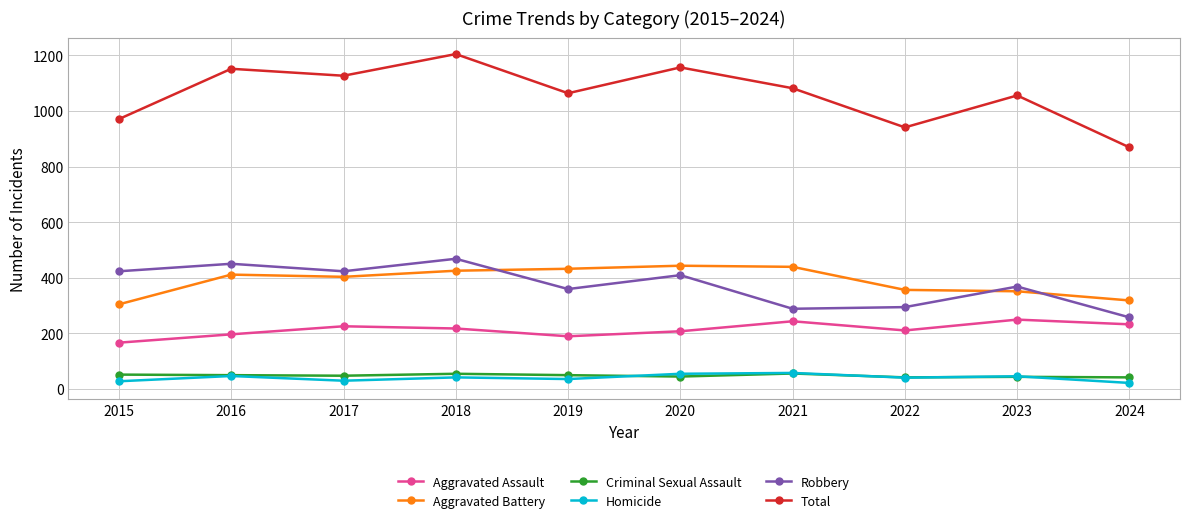

What is the difference between the highest and lowest values at 2019?

1029